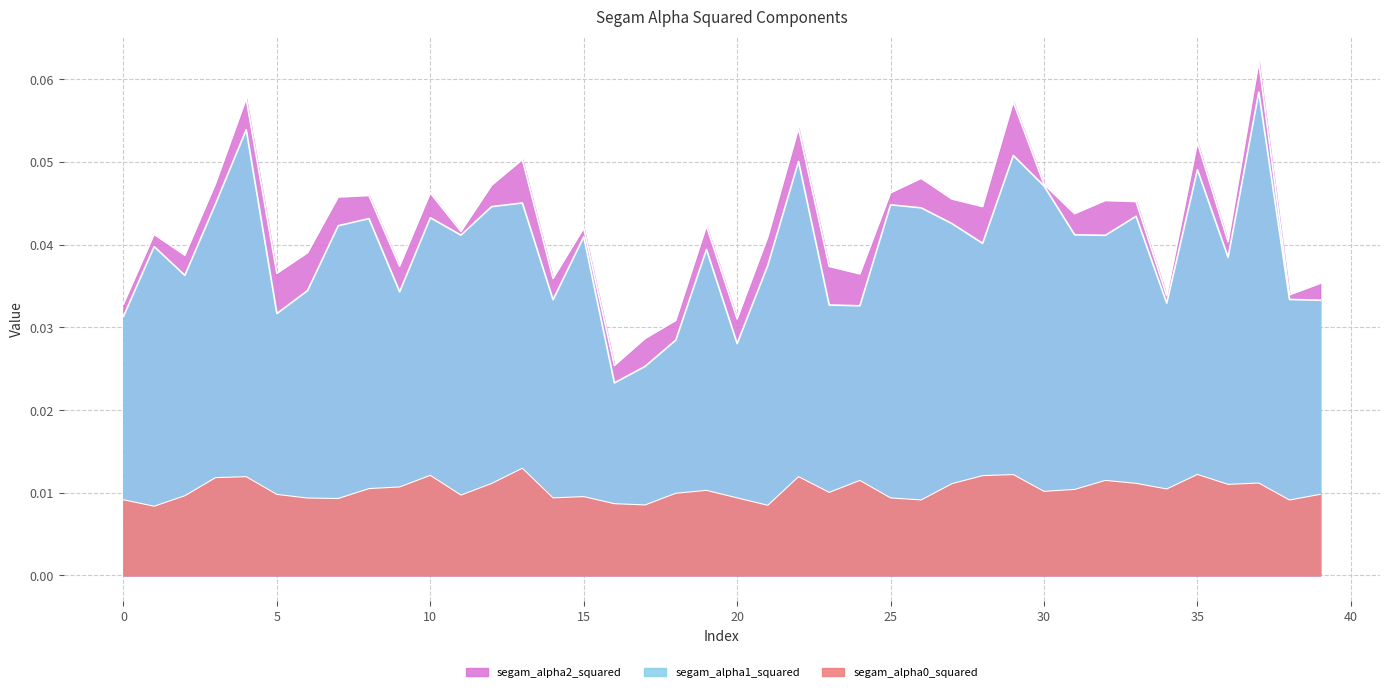

Reading left to right, list all the values displayed in this chart.

segam_alpha0_squared: 0.0	0.0	0.0	0.0	0.0	0.0	0.0	0.0	0.0	0.0	0.0	0.0	0.0	0.0	0.0	0.0	0.0	0.0	0.0	0.0	0.0	0.0	0.0	0.0	0.0	0.0	0.0	0.0	0.0	0.0	0.0	0.0	0.0	0.0	0.0	0.0	0.0	0.0	0.0	0.0
segam_alpha1_squared: 0.0	0.0	0.0	0.0	0.1	0.0	0.0	0.0	0.0	0.0	0.0	0.0	0.0	0.0	0.0	0.0	0.0	0.0	0.0	0.0	0.0	0.0	0.1	0.0	0.0	0.0	0.0	0.0	0.0	0.1	0.0	0.0	0.0	0.0	0.0	0.0	0.0	0.1	0.0	0.0
segam_alpha2_squared: 0.0	0.0	0.0	0.0	0.1	0.0	0.0	0.0	0.0	0.0	0.0	0.0	0.0	0.1	0.0	0.0	0.0	0.0	0.0	0.0	0.0	0.0	0.1	0.0	0.0	0.0	0.0	0.0	0.0	0.1	0.0	0.0	0.0	0.0	0.0	0.1	0.0	0.1	0.0	0.0